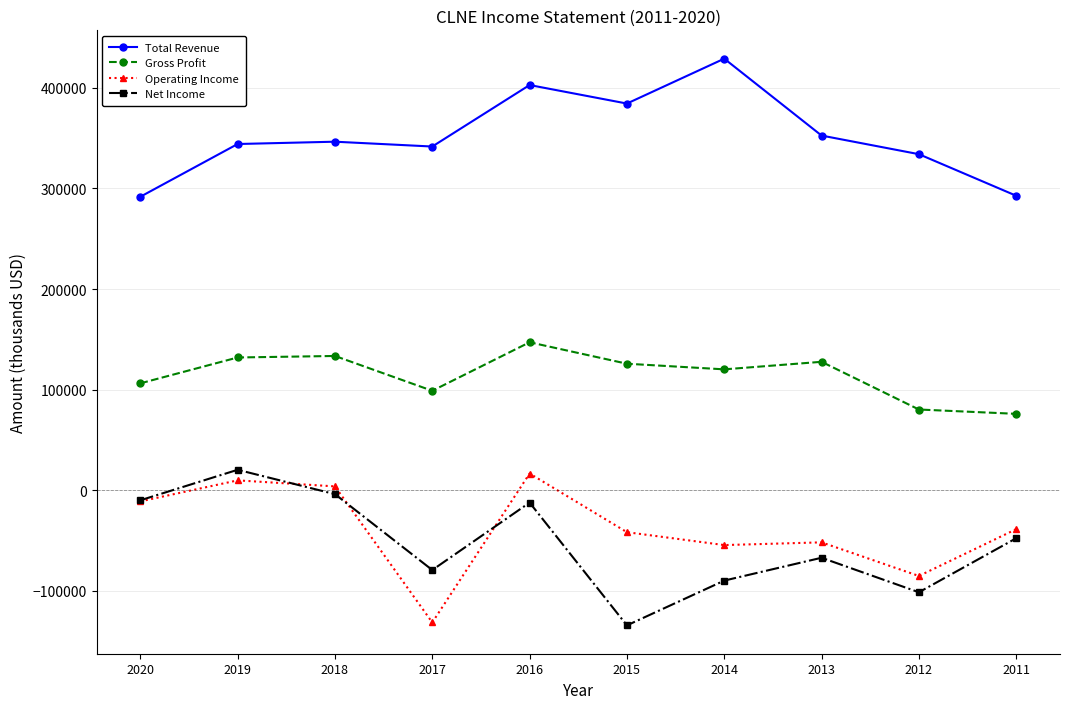

At which label does Total Revenue reach its peak?

2014